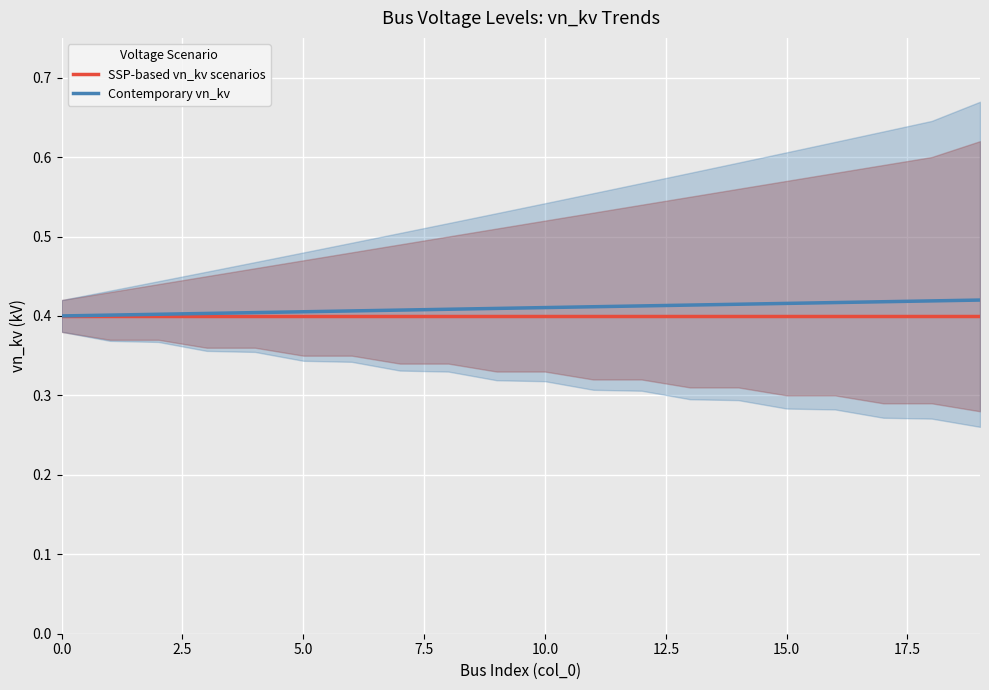

Which series has the largest total across all categories?

Contemporary vn_kv